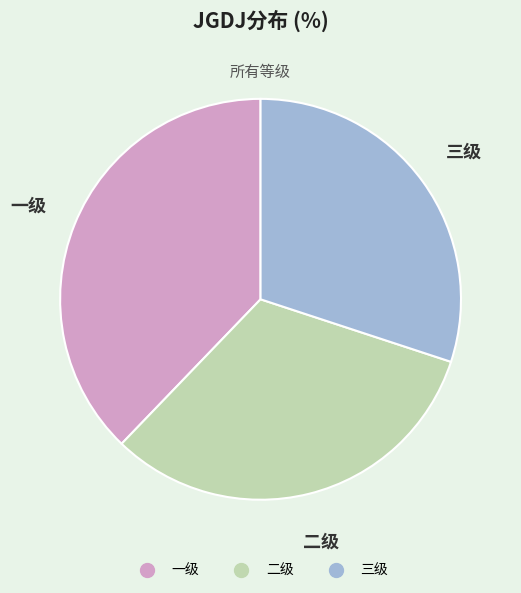

Does 三级 account for over 50% of the chart?

No